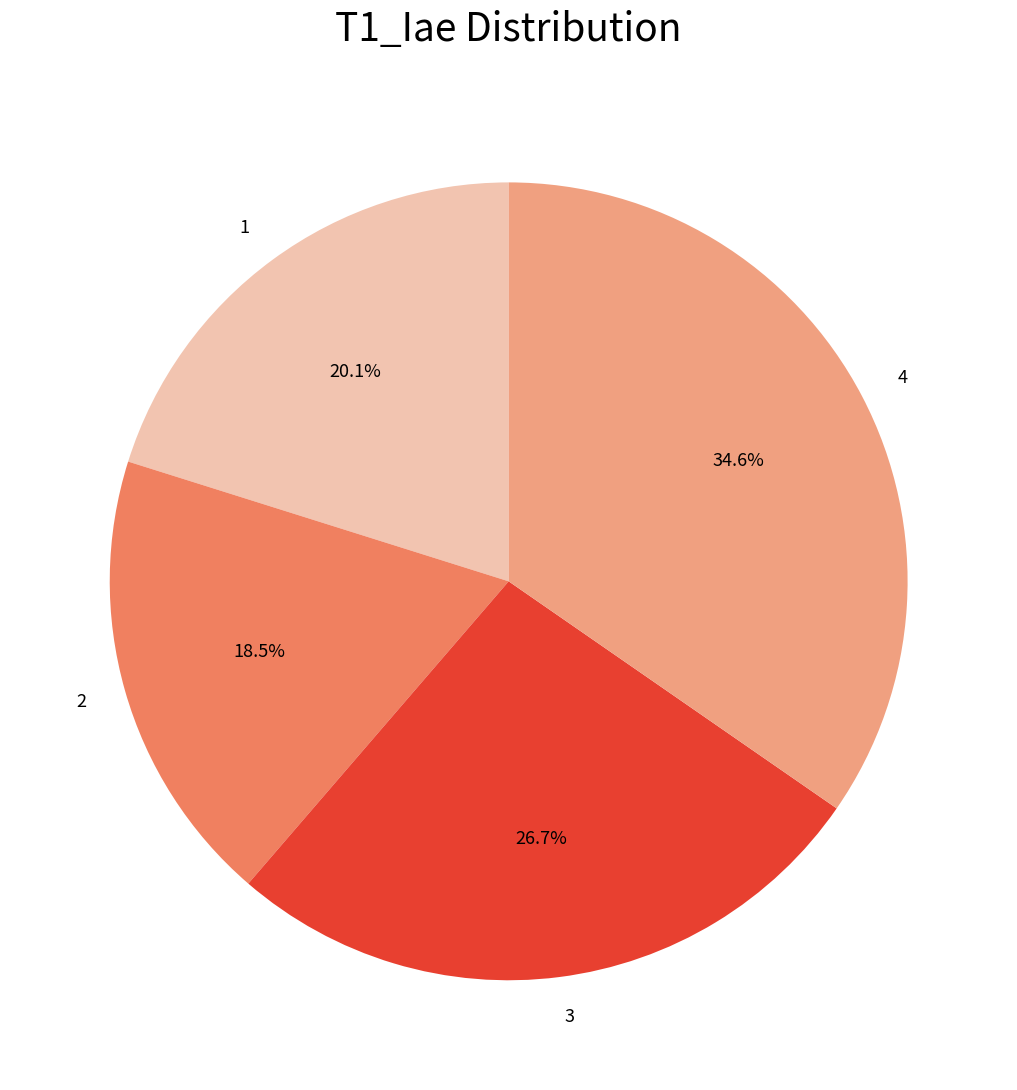

Is it true that 3 is 27% of the pie?

True